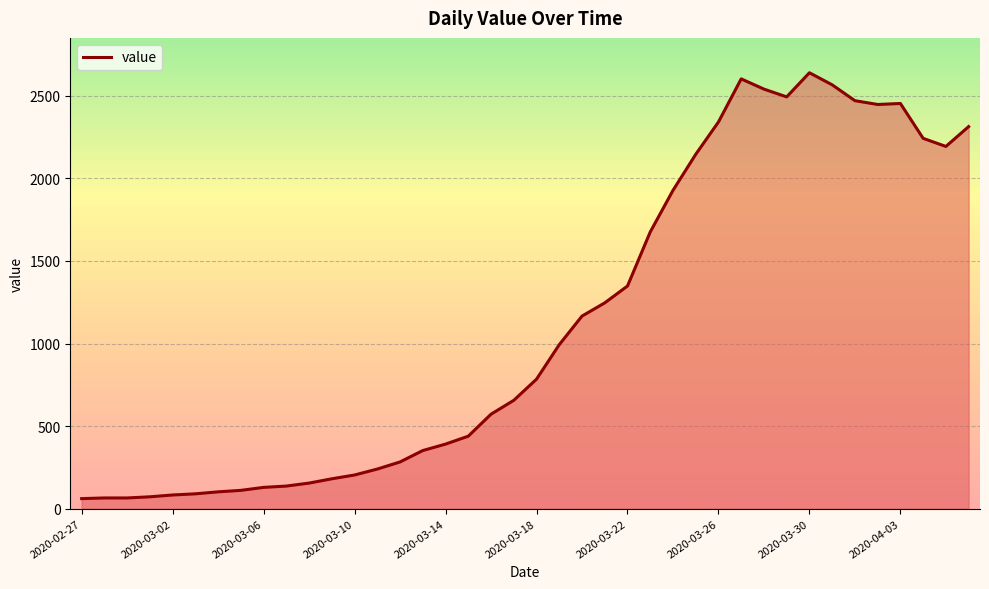

What is the sum of all values?

44971